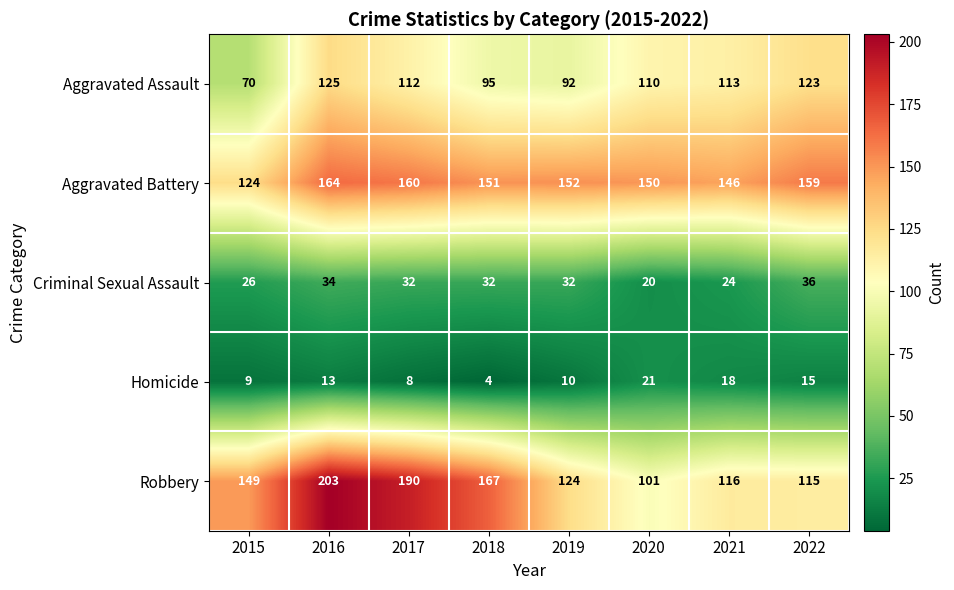

What is the difference between the highest and lowest values at 2016?

190